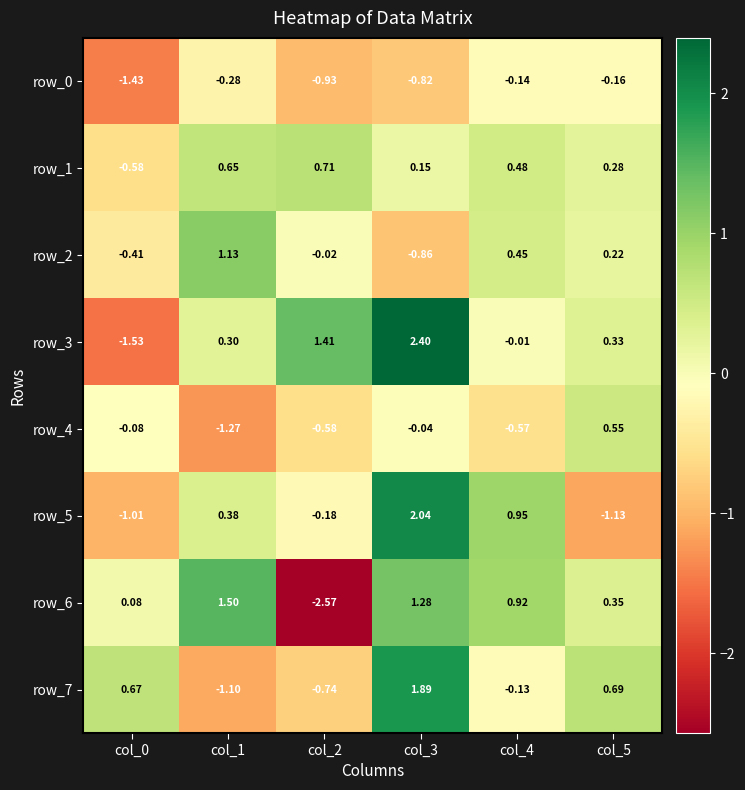

At which category does the chart reach its minimum across all series?

col_2